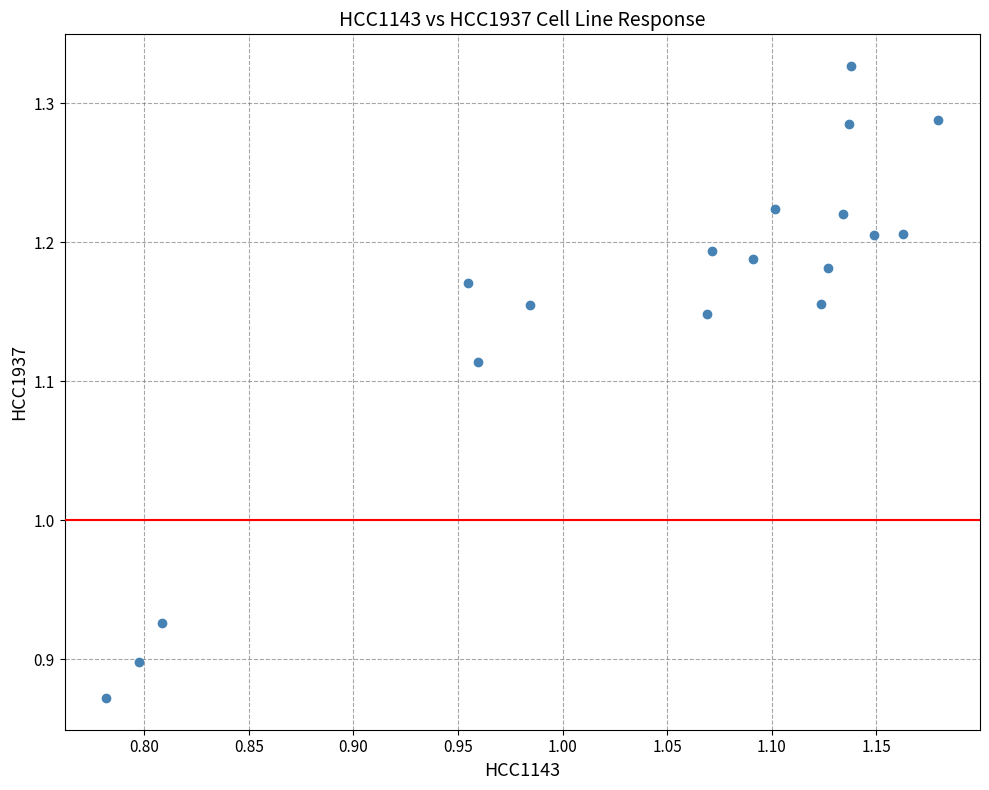

What is the range of Y values (max minus min)?

0.5